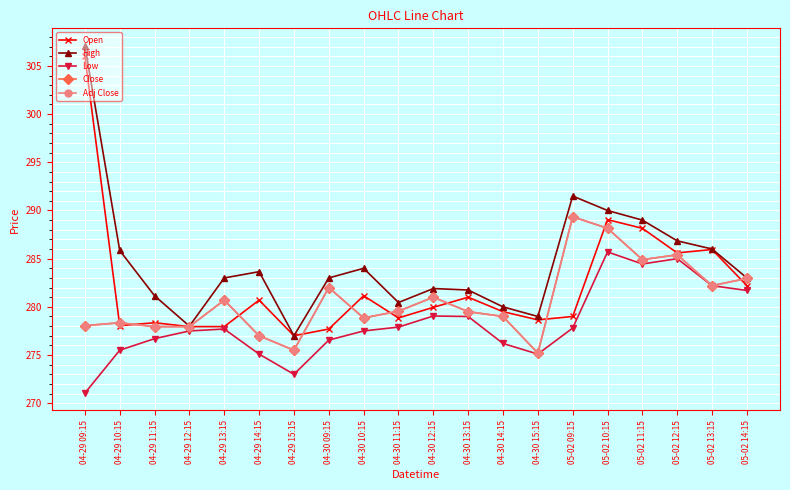

What is the value of the Adj Close point at the 3rd from the left?

277.9